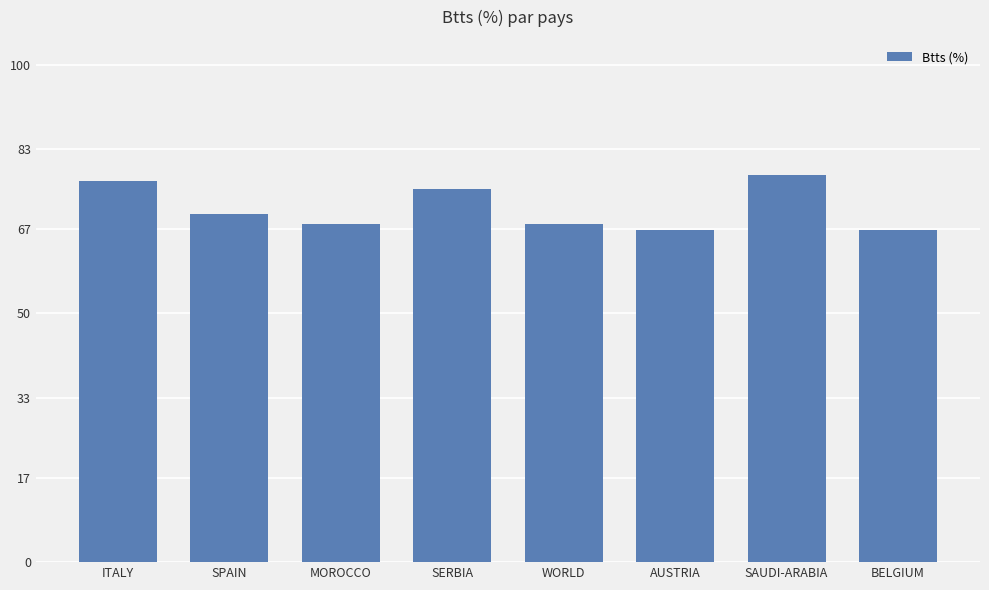

Between BELGIUM and SAUDI-ARABIA, which is larger?

SAUDI-ARABIA